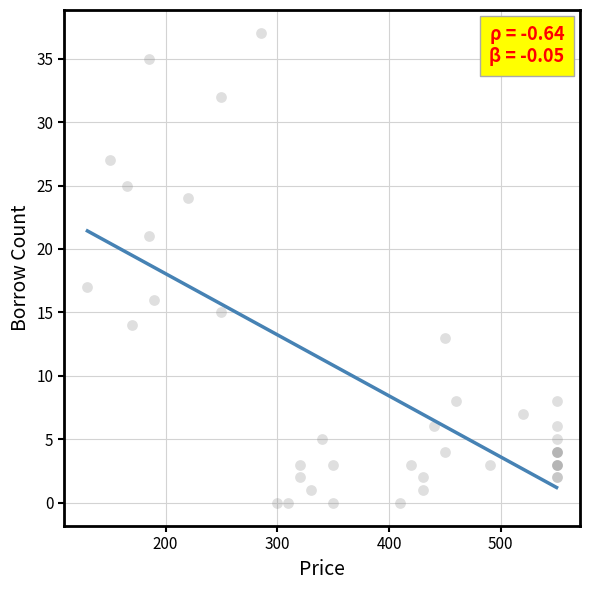

What Y value in the scatter plot is closest to 18?

17